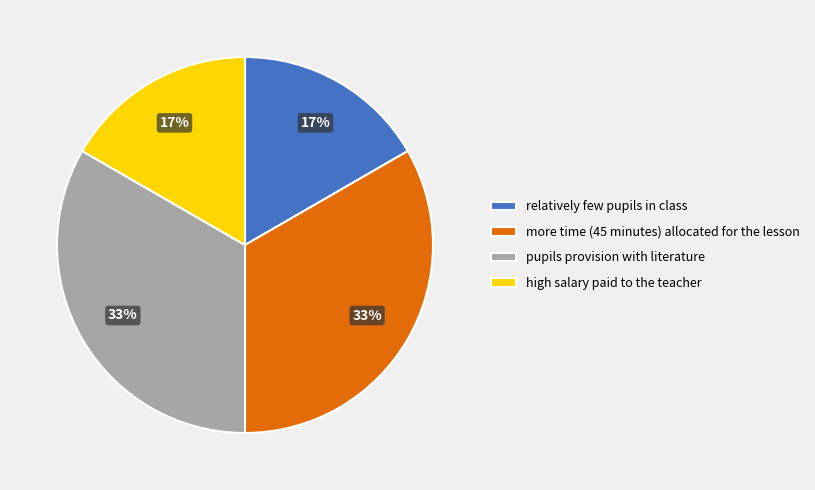

True or false: more time (45 minutes) allocated for the lesson accounts for 41% of the total.

False